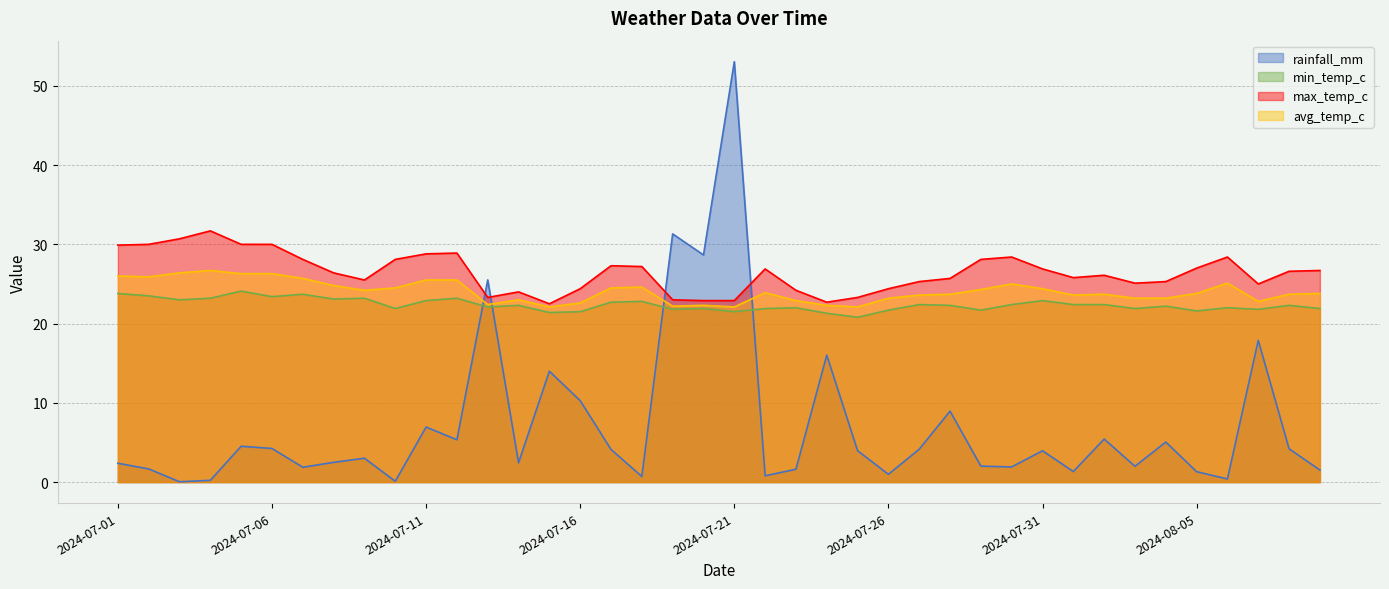

What is the total value across all series at 2024-07-04?

81.8